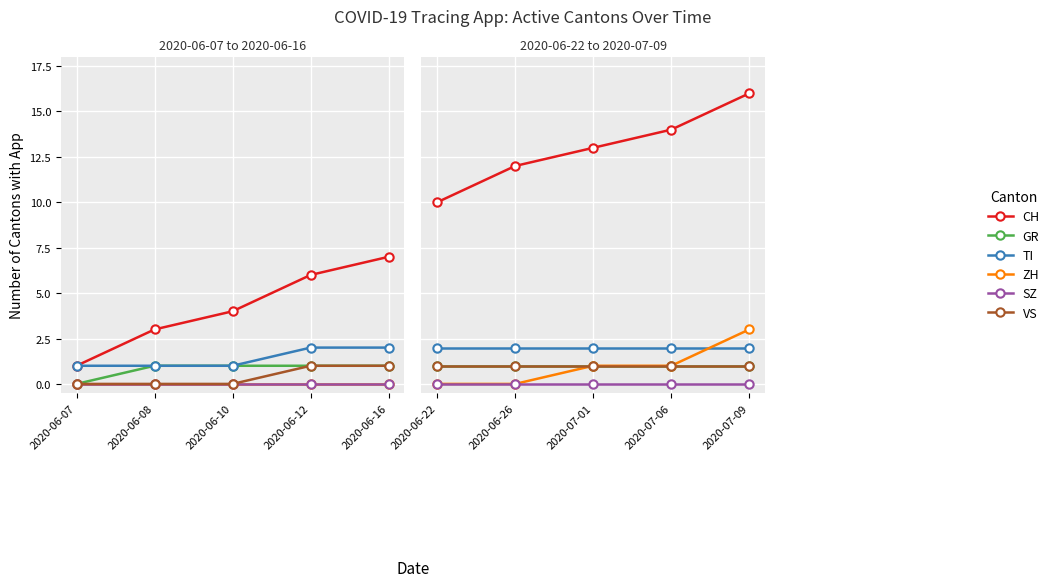

True or false: GR has a value of 0 at 2020-07-06.

False